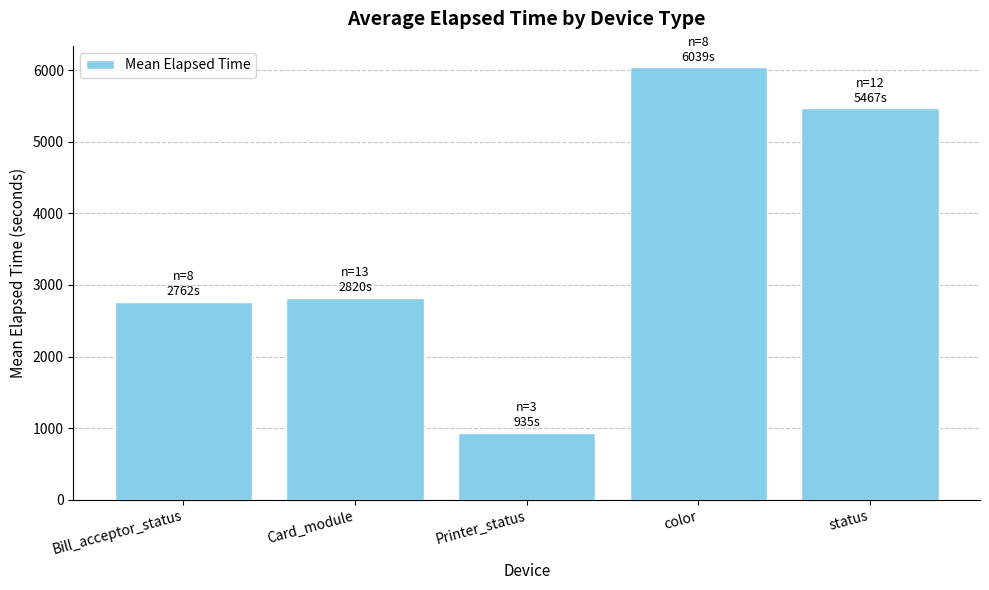

The value at Printer_status is 935. True or false?

True